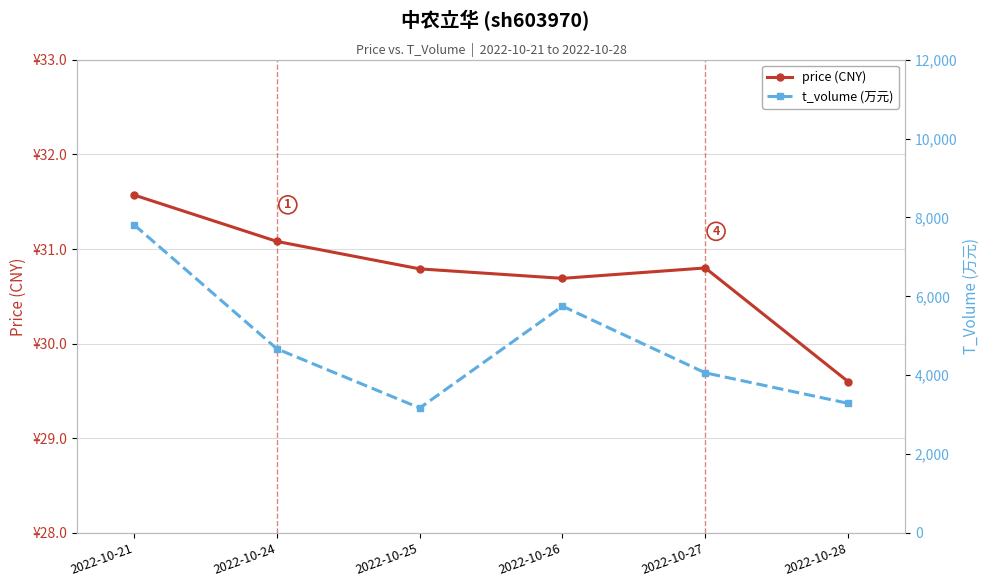

At 2022-10-27, list the series in order from smallest to largest.

price (CNY), t_volume (万元)